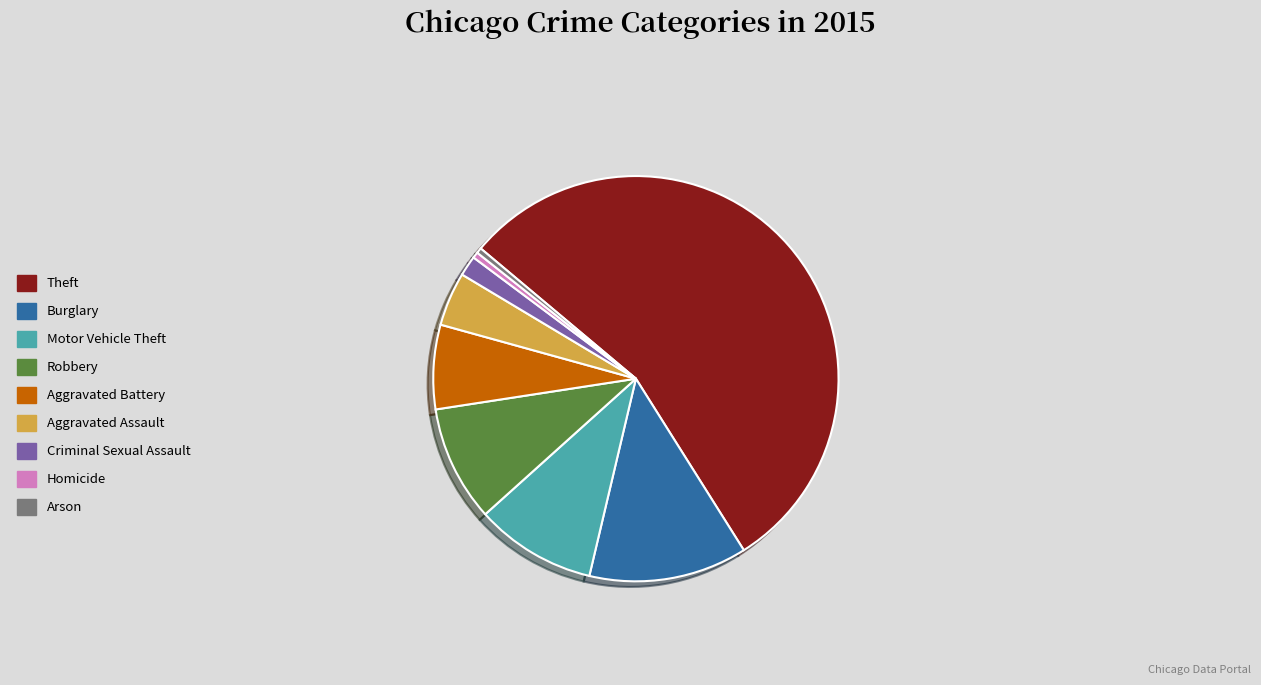

Is there a majority slice in this chart?

Yes